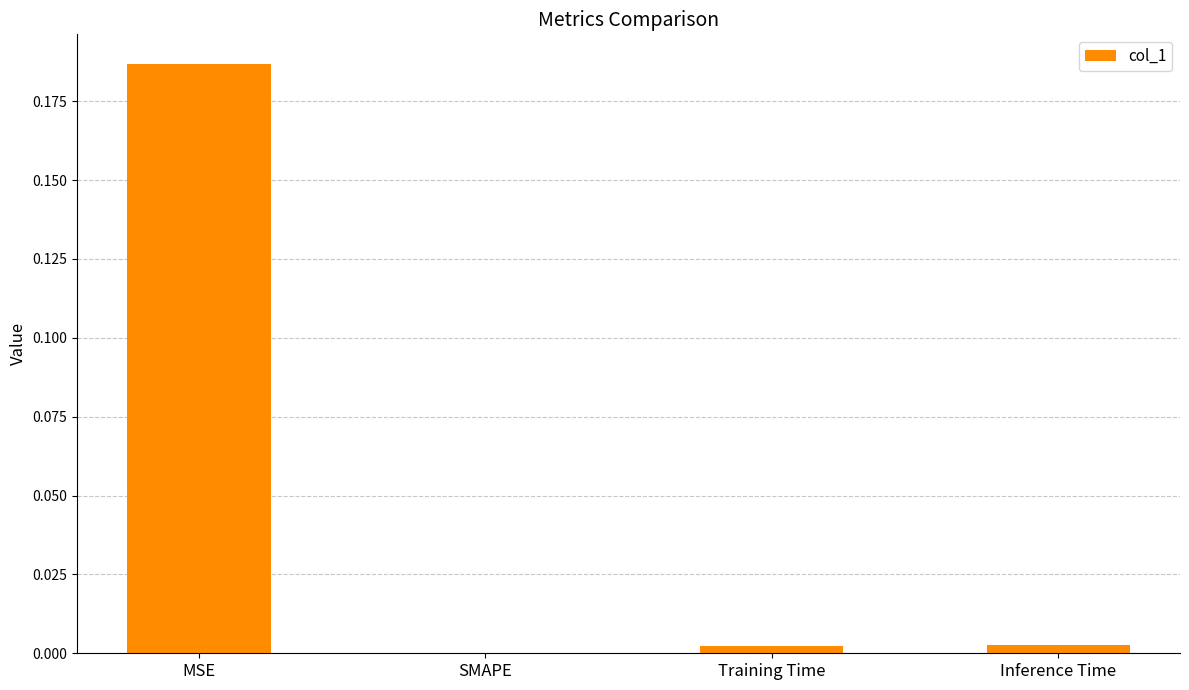

Are the bars grouped side by side (vs. stacked)?

No